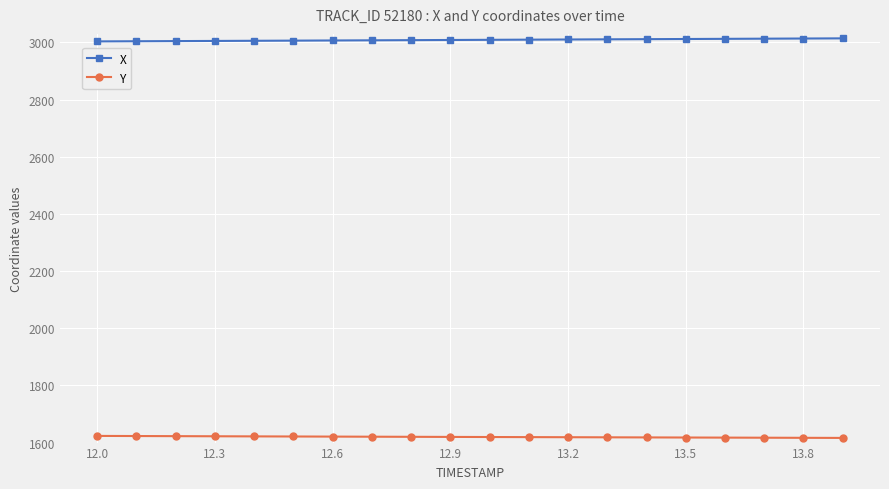

What is the minimum value shown in the chart?

1616.3